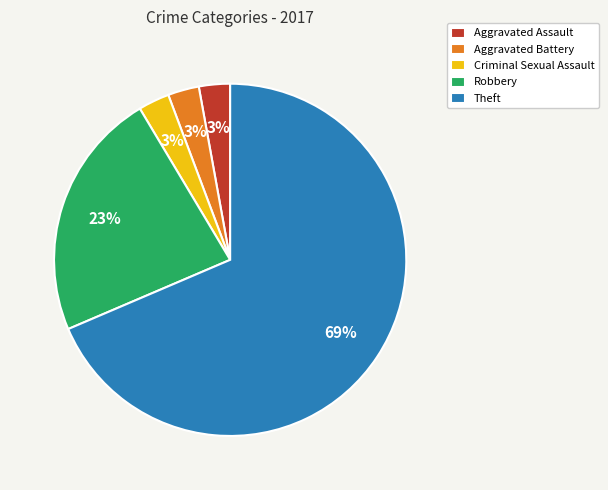

To the nearest percent, what is the difference between the Theft and Robbery slice percentages?

46%